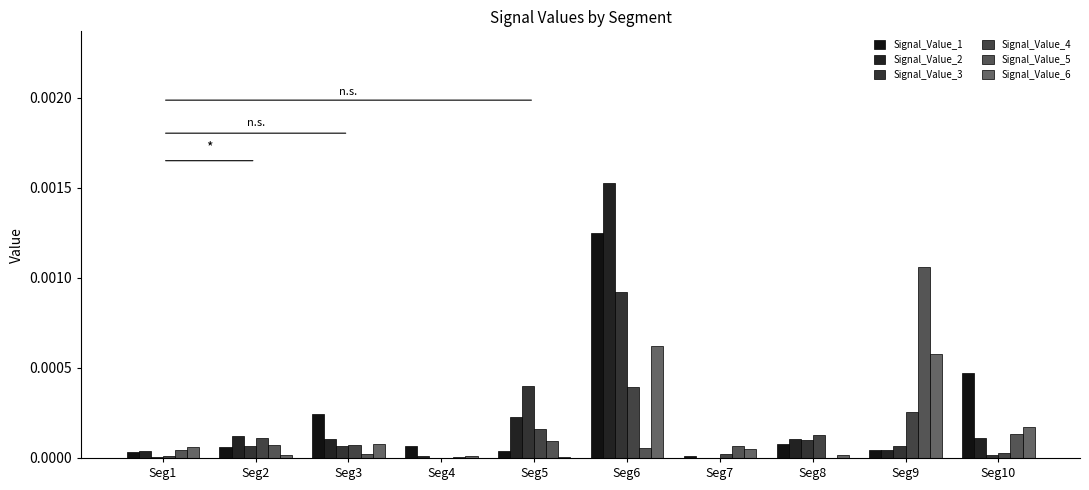

Which series changed the most between Seg5 and Seg10?

Signal_Value_1